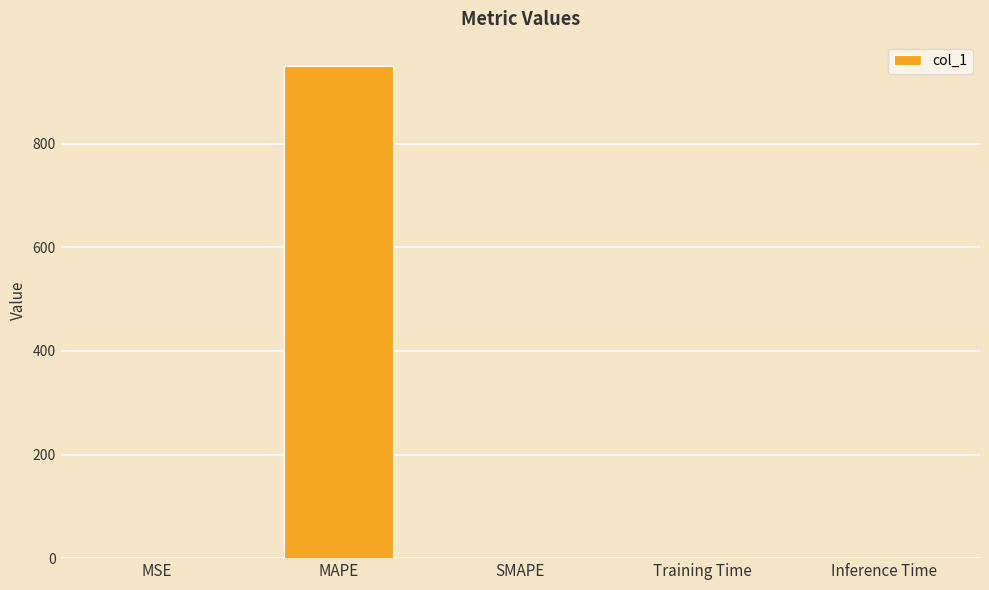

What is the maximum value shown in the chart?

949.4